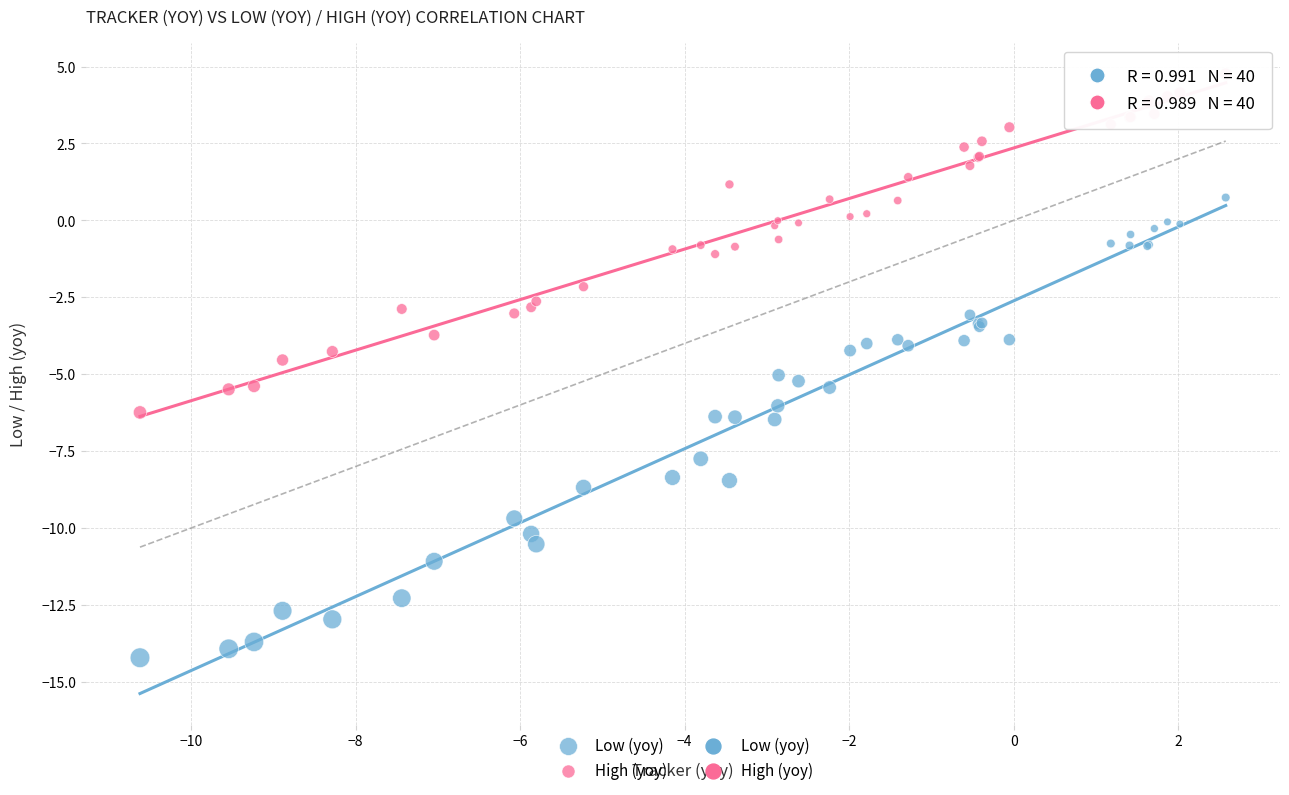

Which series has the largest Y range (max minus min)?

Low (yoy)